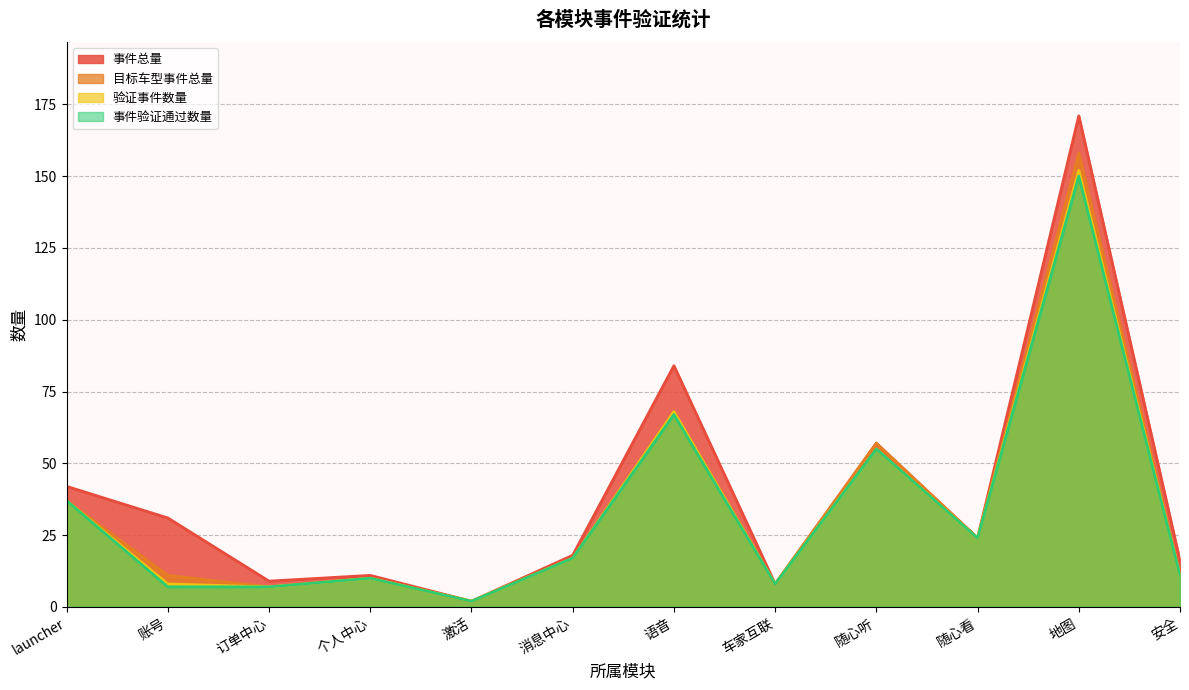

What is the value of the 事件总量 point at the 5th from the left?

2